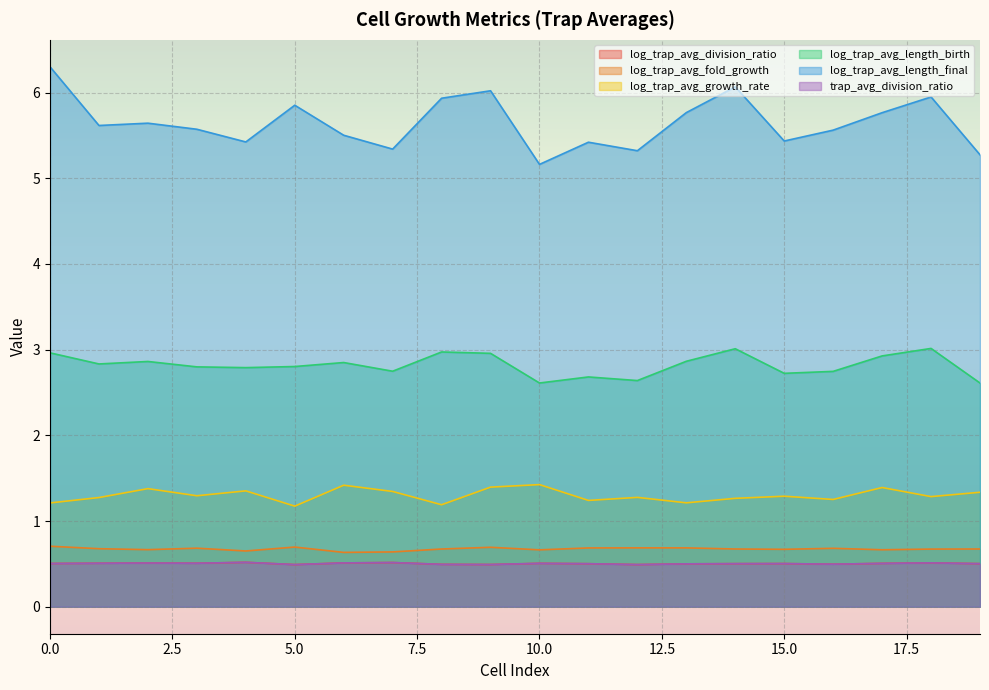

Between 13 and 5, which is larger?

13